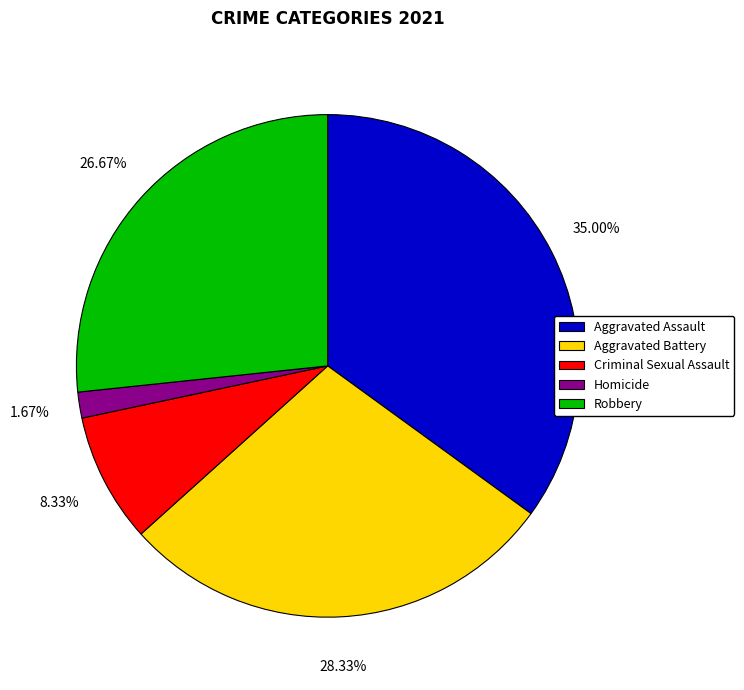

What portion of the pie excludes Aggravated Battery?

71.7%